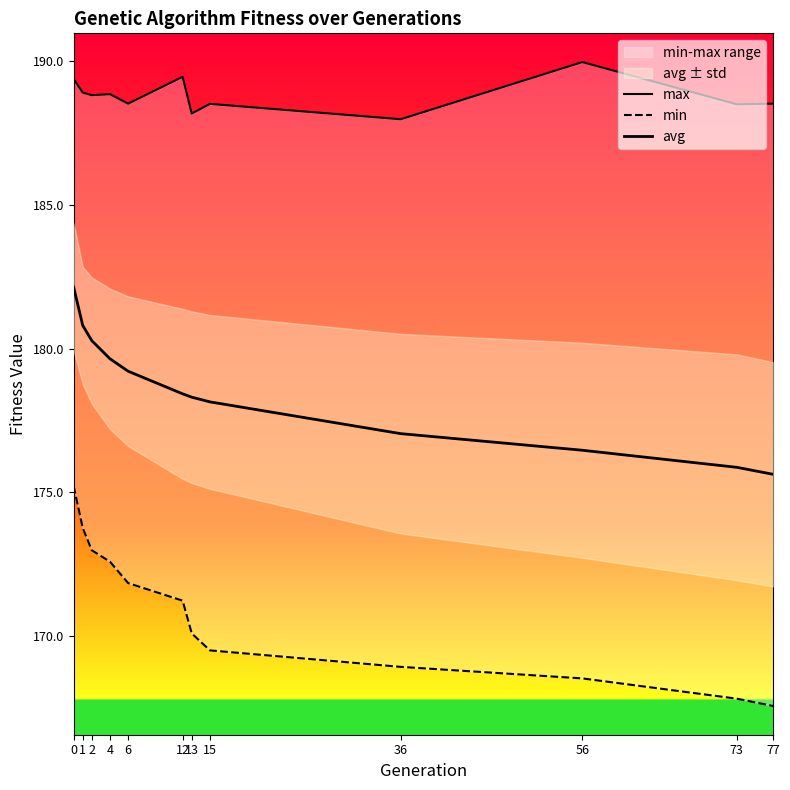

Reading left to right, transcribe all the data shown in this chart.

max: 189.4	188.9	188.8	188.9	188.5	189.5	188.2	188.5	188.0	190.0	188.5	188.5
min: 175.2	173.8	173.0	172.6	171.8	171.2	170.1	169.5	168.9	168.5	167.8	167.6
avg: 182.1	180.8	180.3	179.6	179.2	178.4	178.3	178.1	177.0	176.5	175.9	175.6